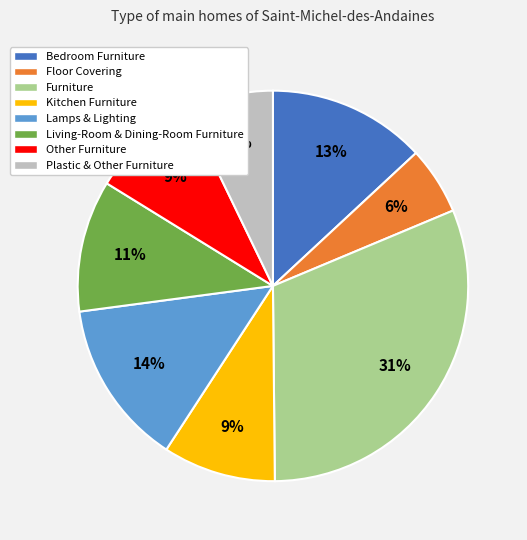

What is the smallest slice in the pie chart?

Floor Covering